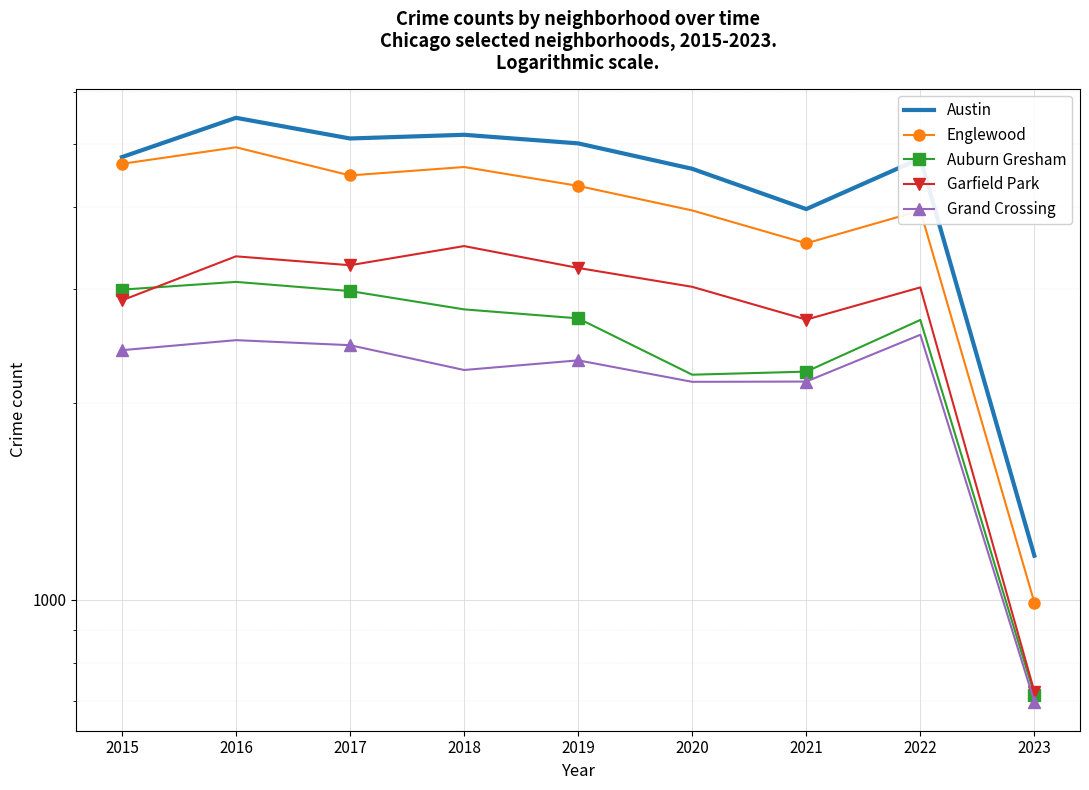

At which category does Englewood reach its first local peak?

2016